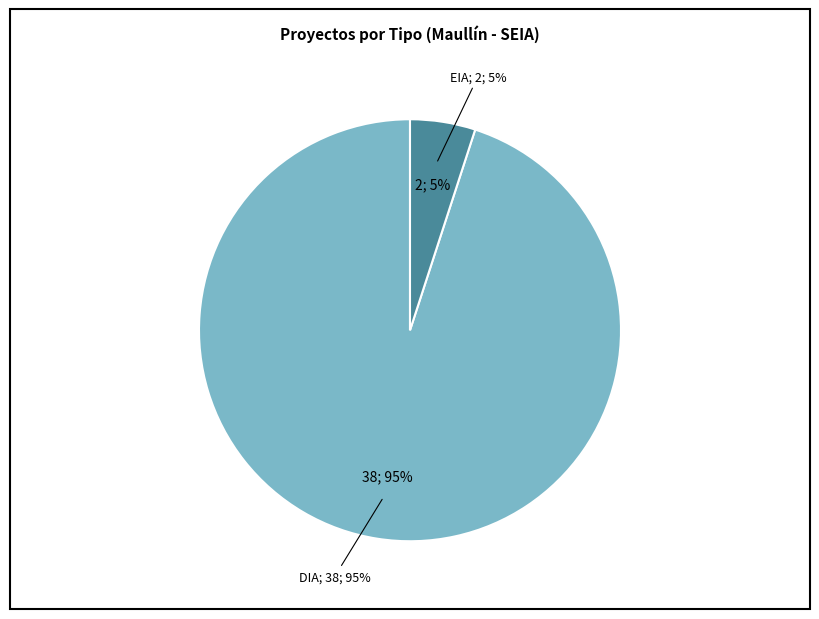

Which category has the biggest portion of the pie?

DIA